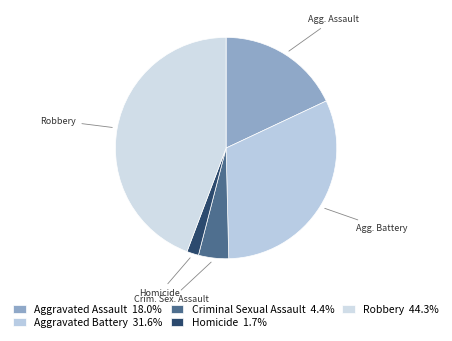

Which slice is the smallest?

Homicide